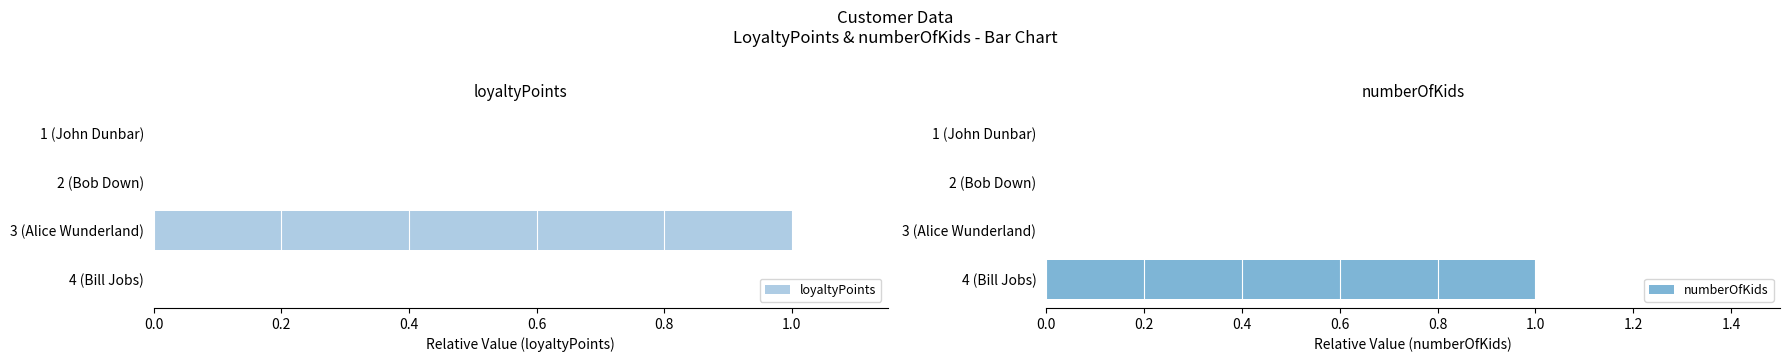

How many bars are there in each group?

2